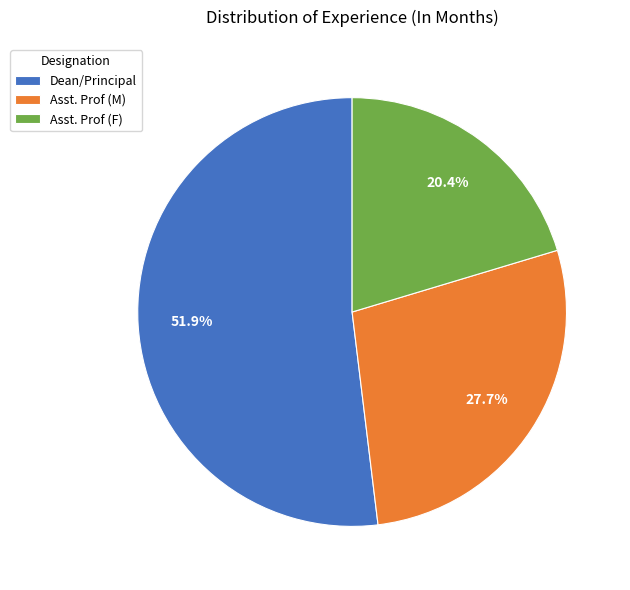

Rank the categories by value from lowest to highest.

Asst. Prof (F), Asst. Prof (M), Dean/Principal